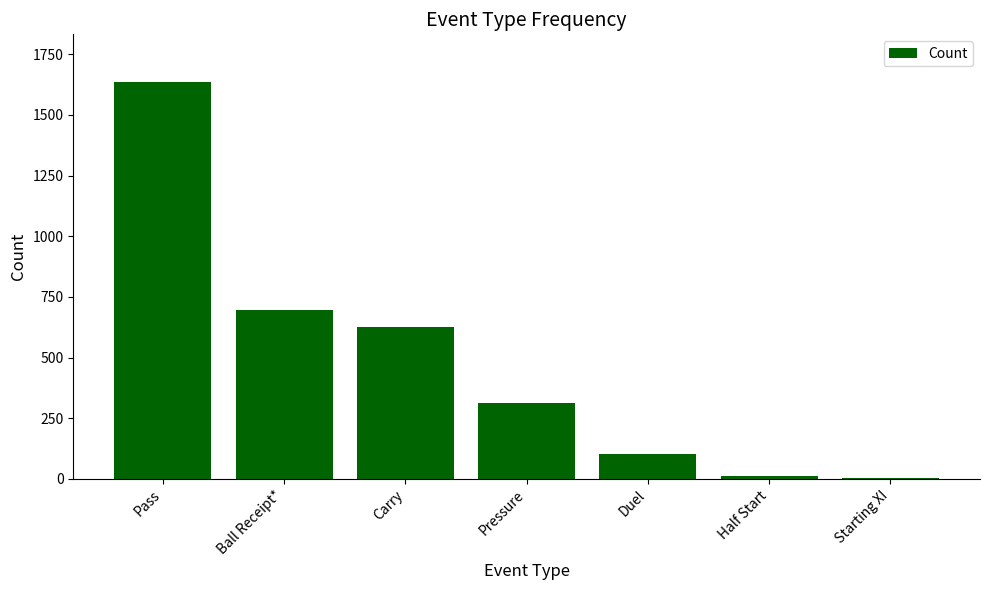

What is the sum of all values?

3389